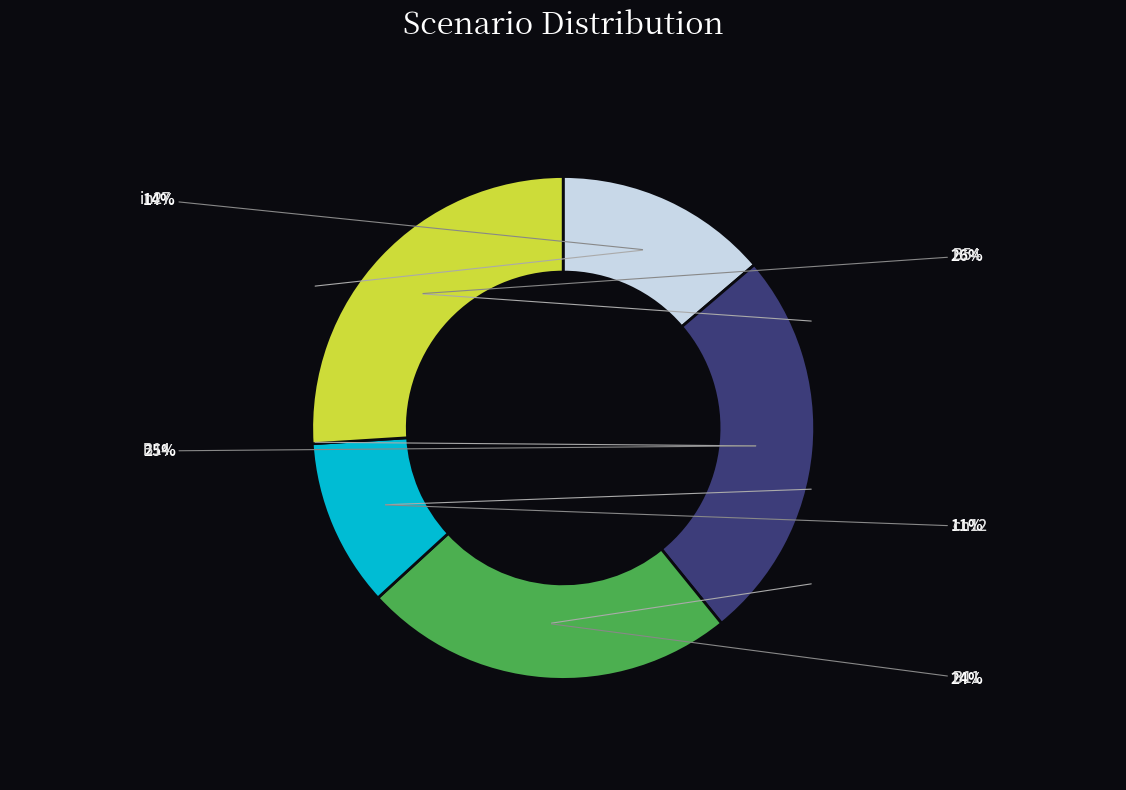

Is B14 the majority of the pie?

No